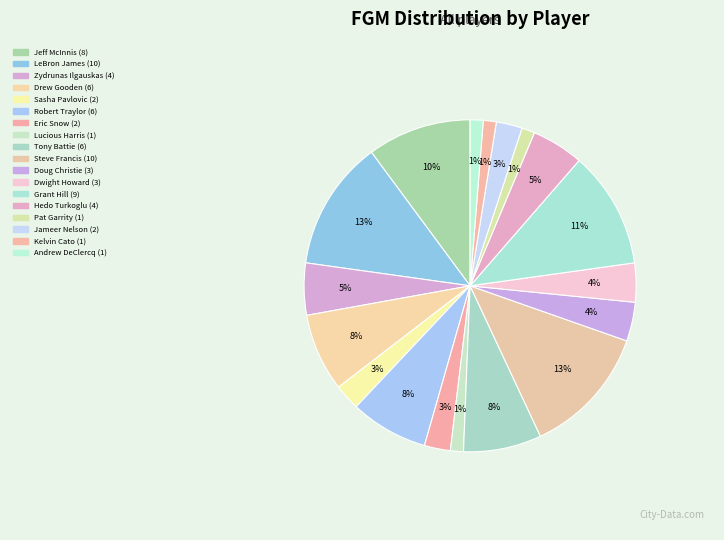

How many segments does this pie chart have?

18